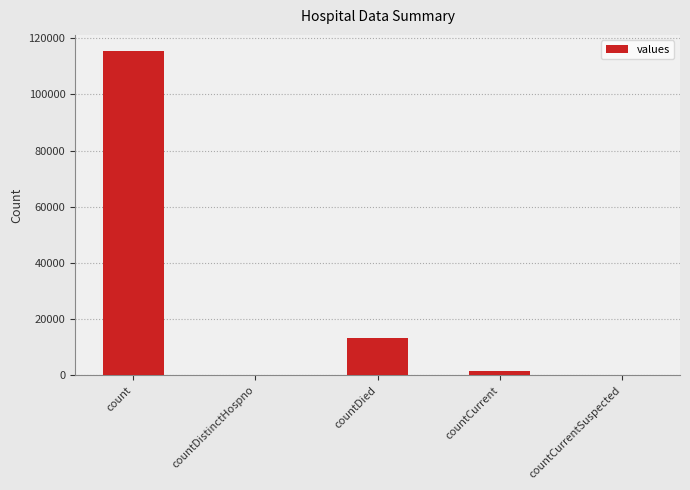

What is the maximum value shown in the chart?

115379